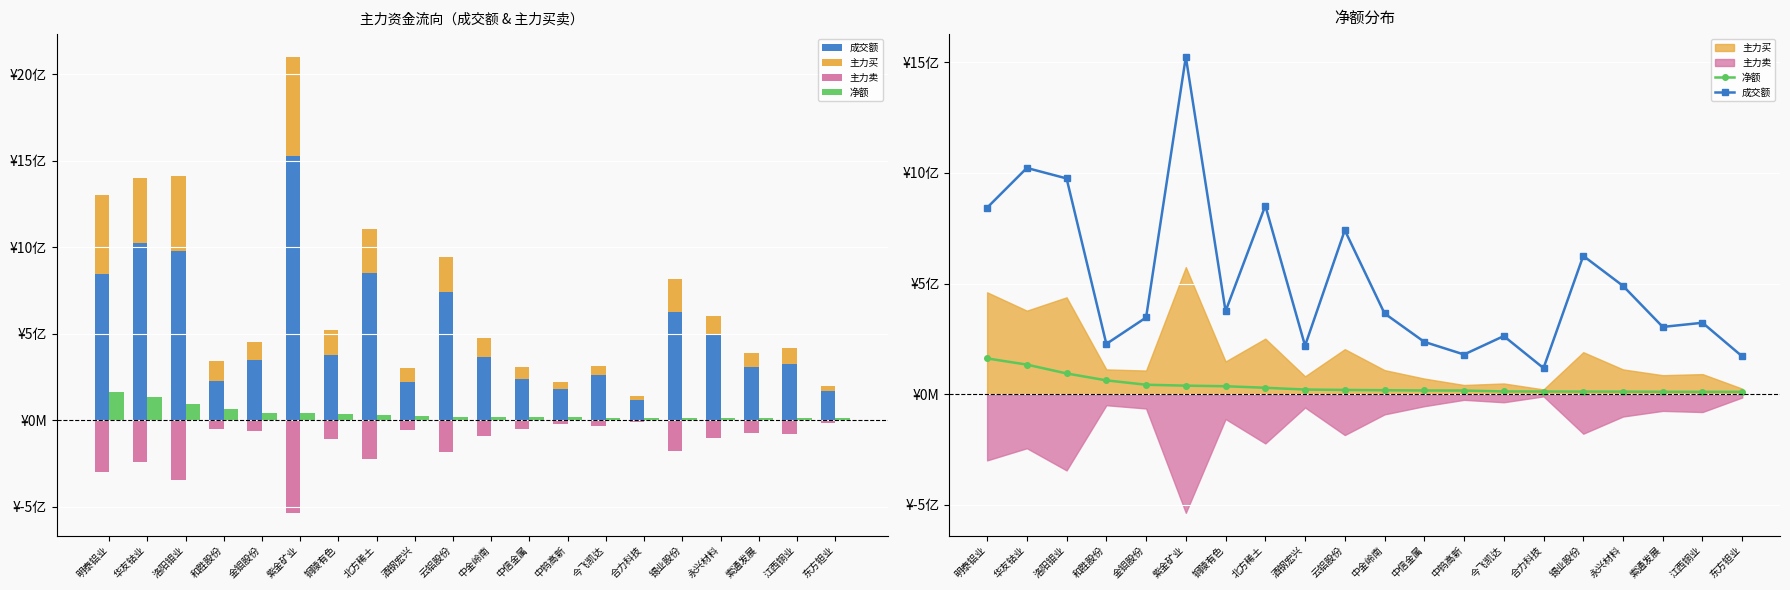

Rank the categories by 主力卖 value from lowest to highest.

紫金矿业, 洛阳钼业, 明泰铝业, 华友钴业, 北方稀土, 云铝股份, 锡业股份, 铜陵有色, 永兴材料, 中金岭南, 江西铜业, 索通发展, 金钼股份, 酒钢宏兴, 中信金属, 和胜股份, 今飞凯达, 中钨高新, 东方钽业, 合力科技